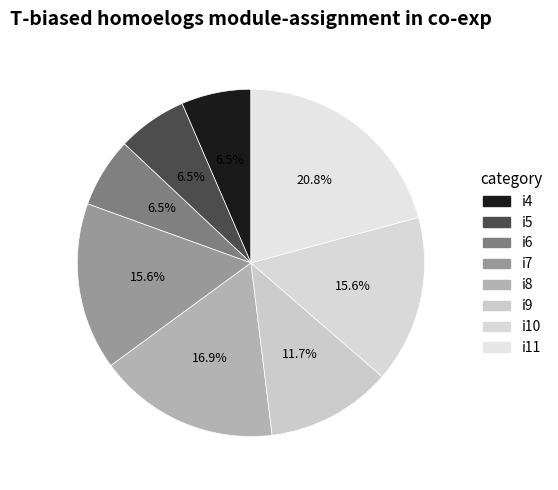

Count the number of slices in the pie.

8